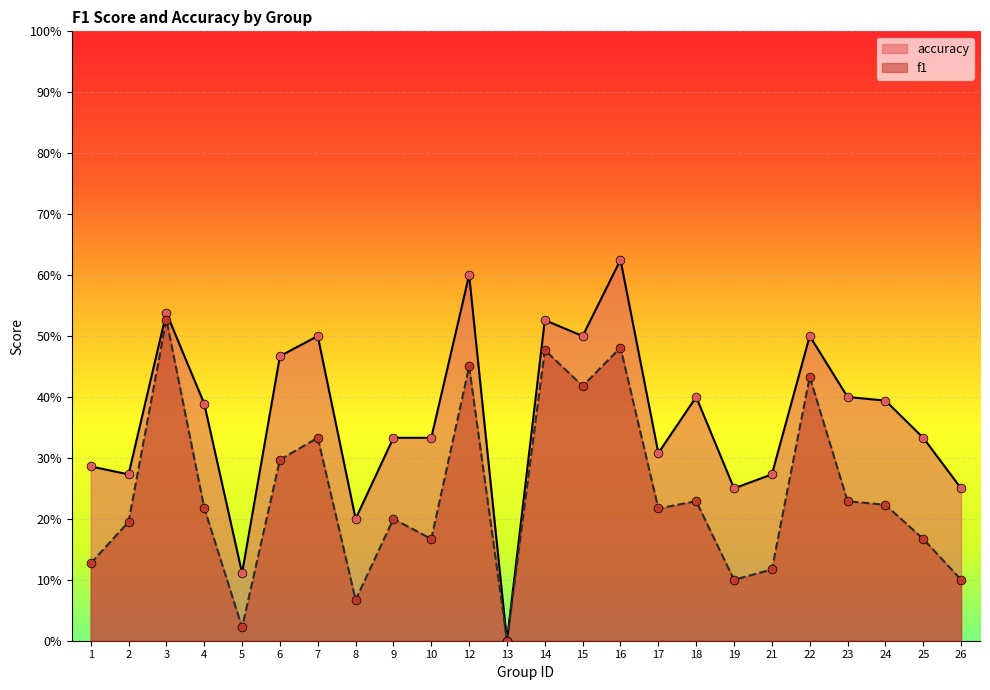

Which series has the widest spread of Y values?

accuracy